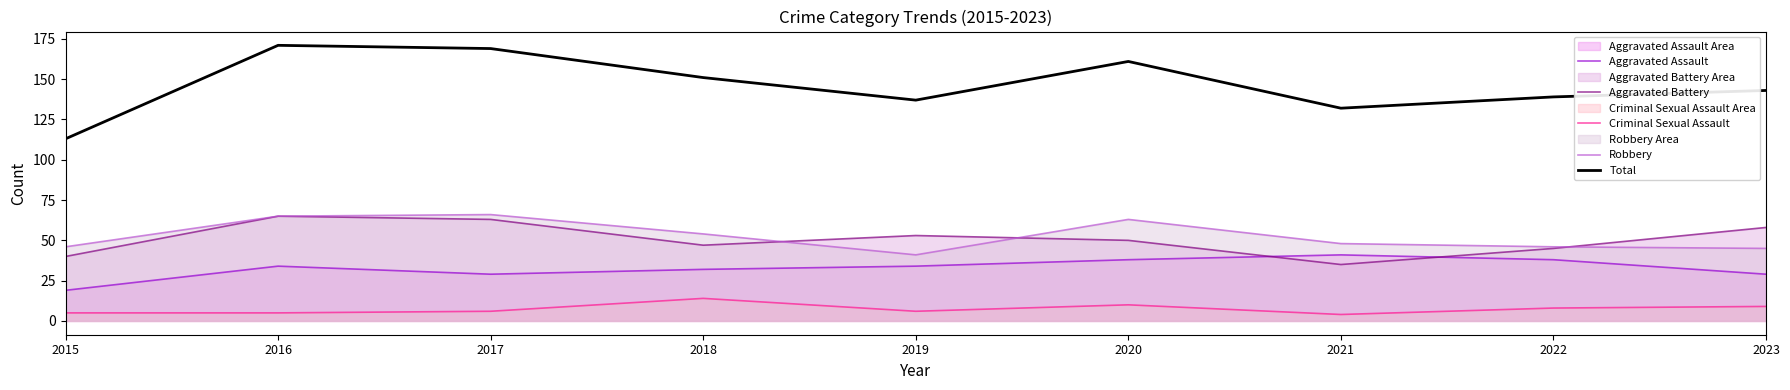

List the labels in order of Aggravated Battery value, largest first.

2016, 2017, 2023, 2019, 2020, 2018, 2022, 2015, 2021